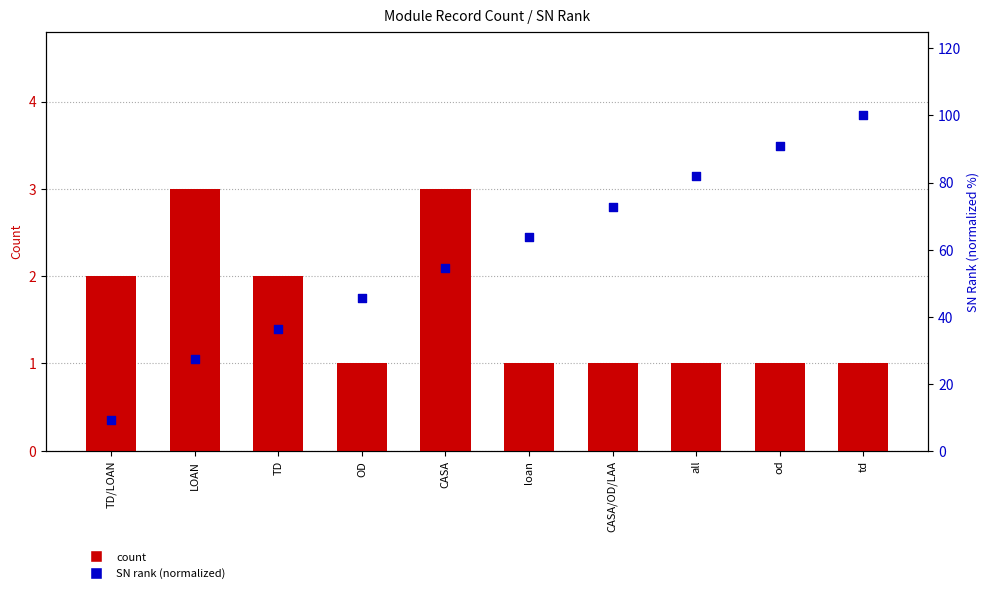

Which series contains the lowest Y value?

count